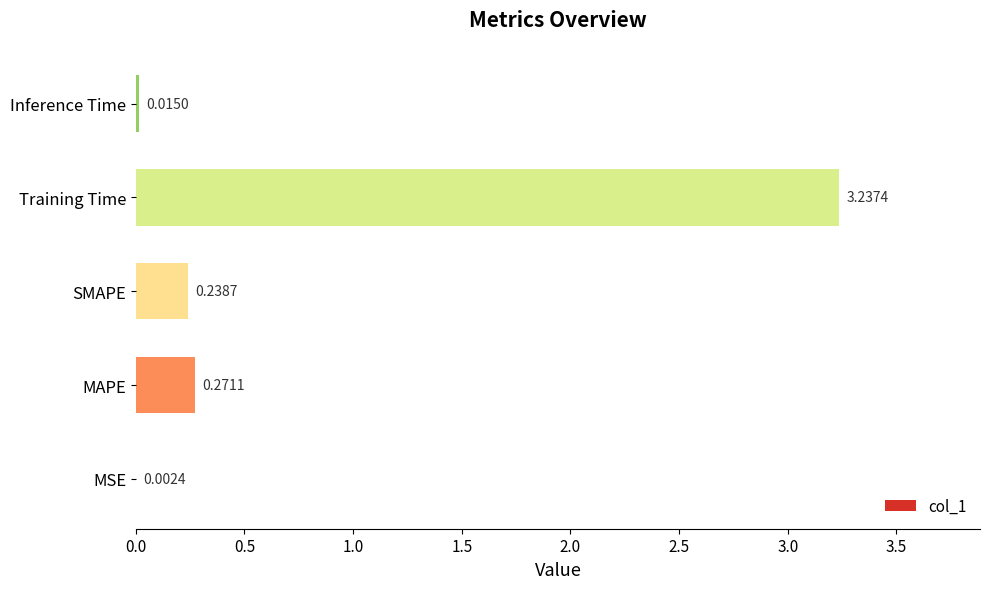

Which label corresponds to the largest value in the chart?

Training Time